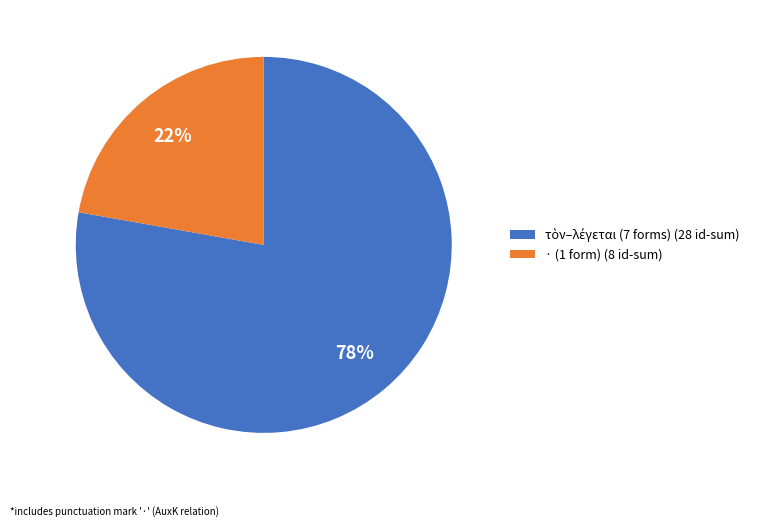

Which category has the smallest portion of the pie?

· (1 form) (8 id-sum)